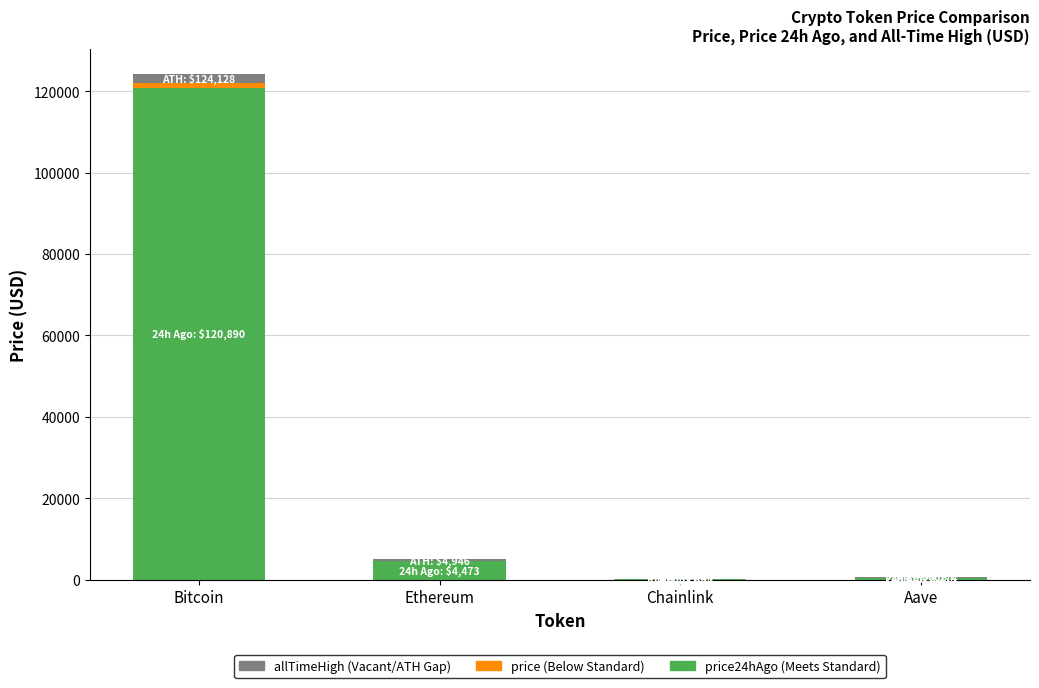

At which category is the sum across all series the highest?

Bitcoin